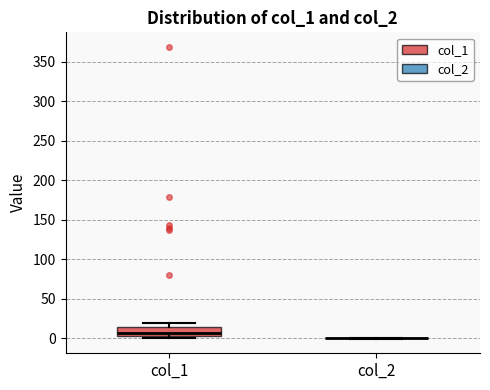

Reading left to right, transcribe this box plot: for each box, give where its median line is, the range the box spans, and where its two whiskers end, as read against the y-axis. The values are not printed on the chart, so give them approximately, as read against the axis.

col_1: median 5 (inside the box), box 5 to 15, whiskers 0 to 20
col_2: box collapsed to a line at 0, whiskers 0 to 0